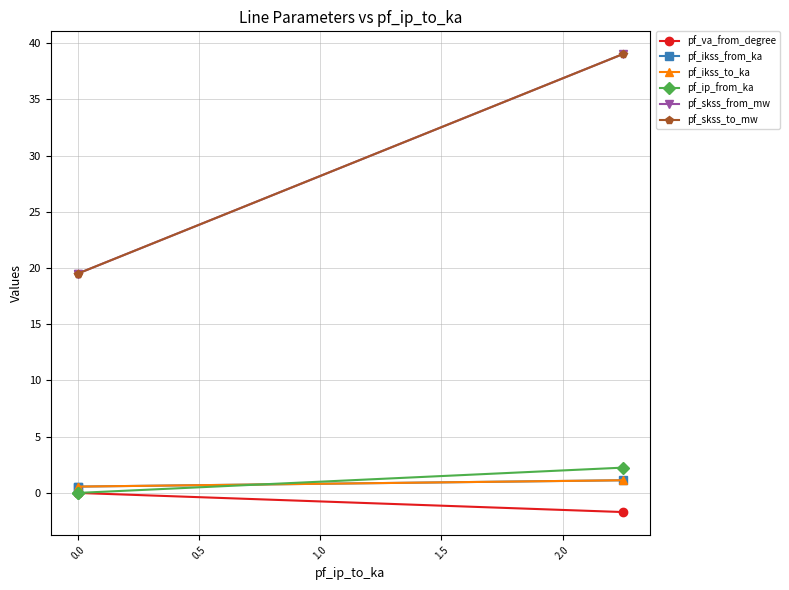

Between 0.5 and −0.5, which is larger?

0.5